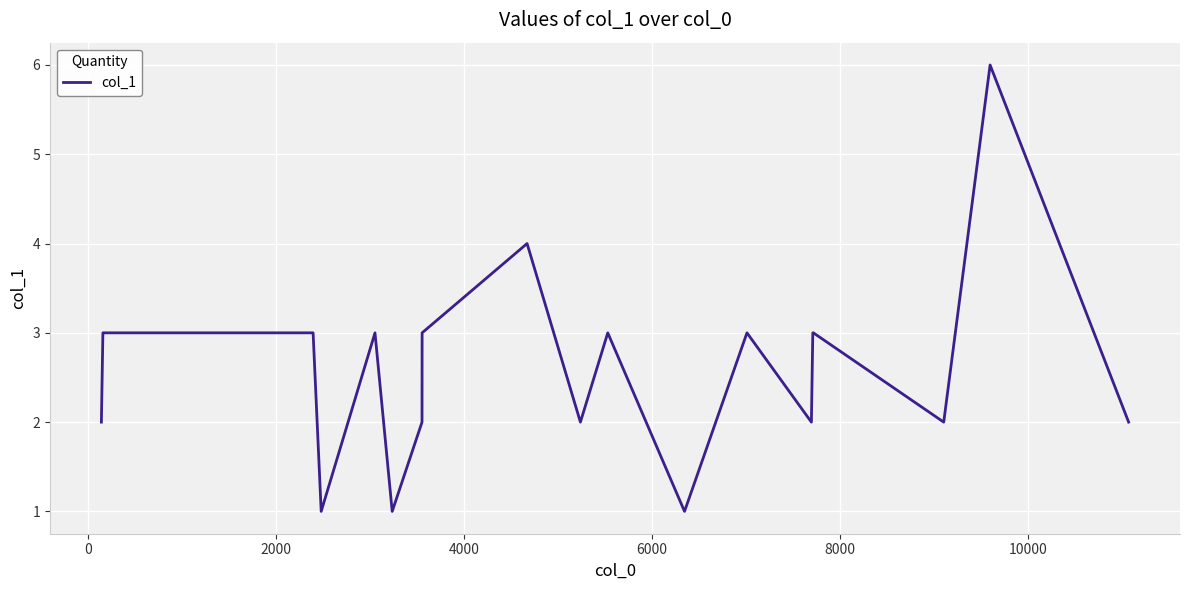

What is the greatest value displayed?

6